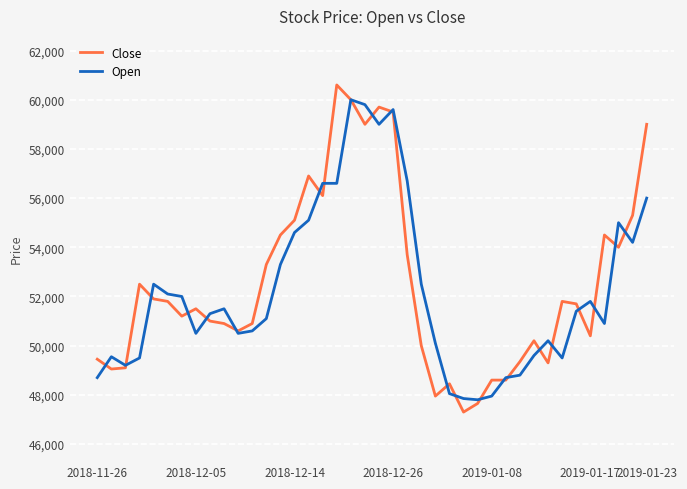

Which series has the largest range (max minus min)?

Close